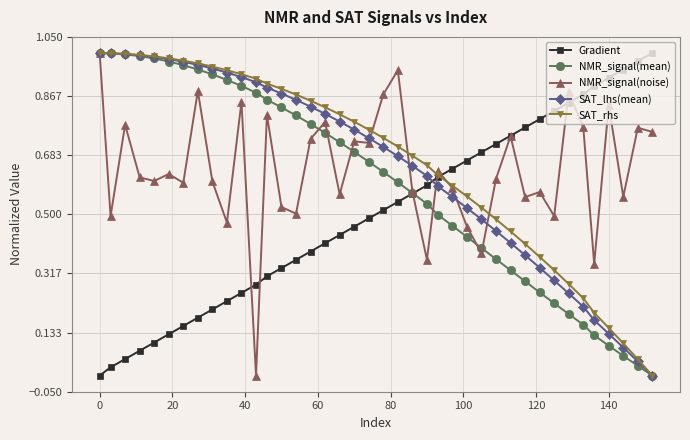

True or false: Gradient has more than 0 points higher than both neighbors.

False